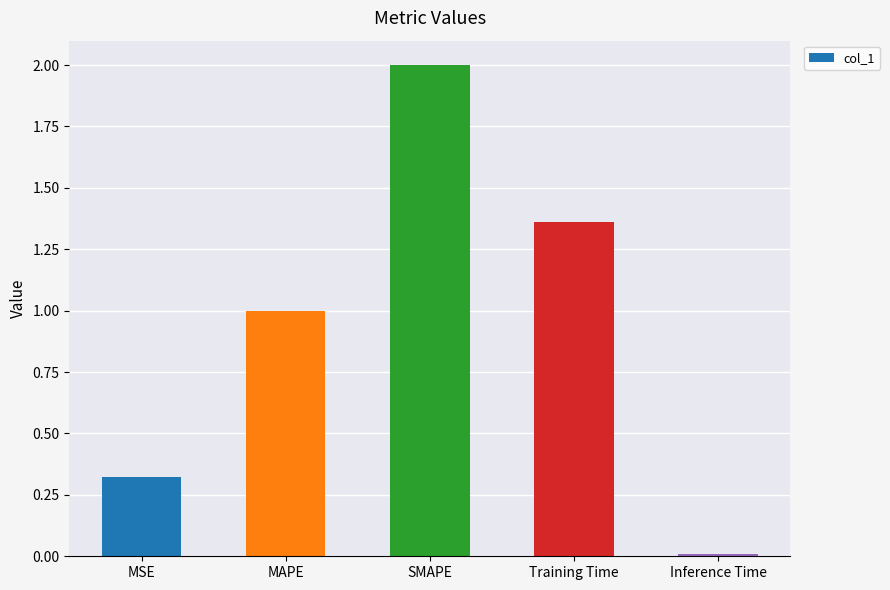

List the labels in order of value, smallest first.

Inference Time, MSE, MAPE, Training Time, SMAPE